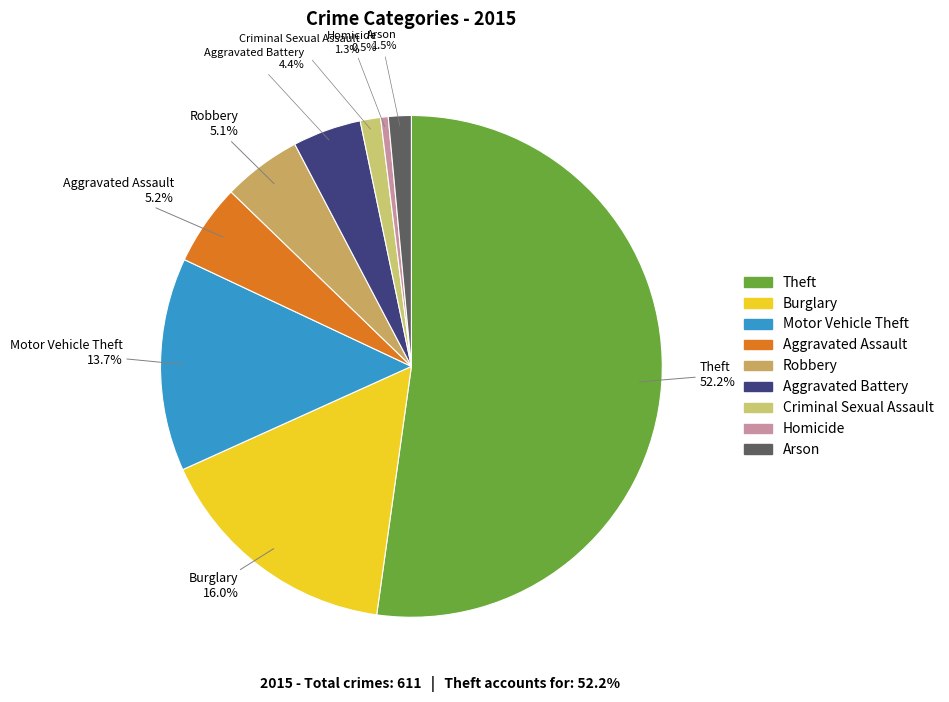

What is the largest slice in the pie chart?

Theft